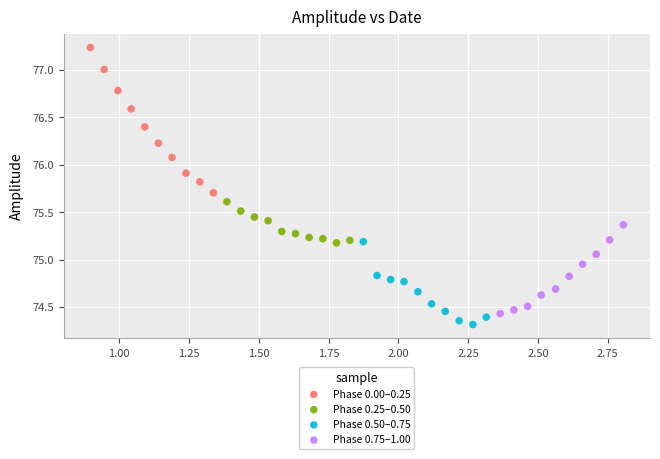

Which series reaches the minimum Y coordinate?

Phase 0.50–0.75